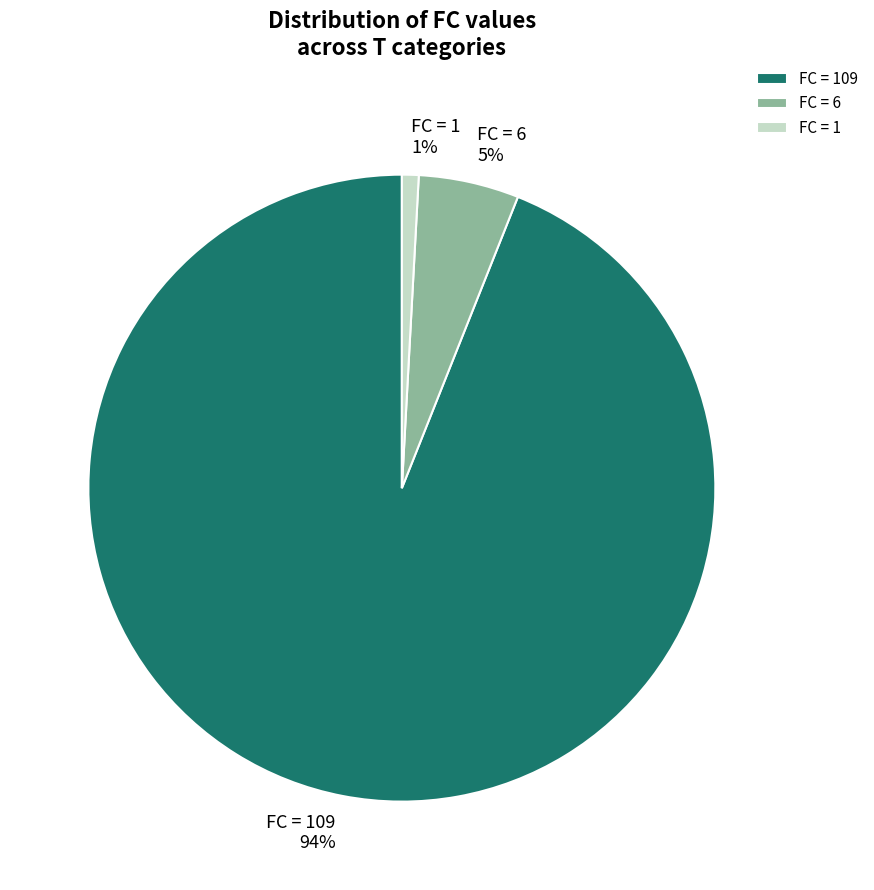

Which slice is the smallest?

FC = 1